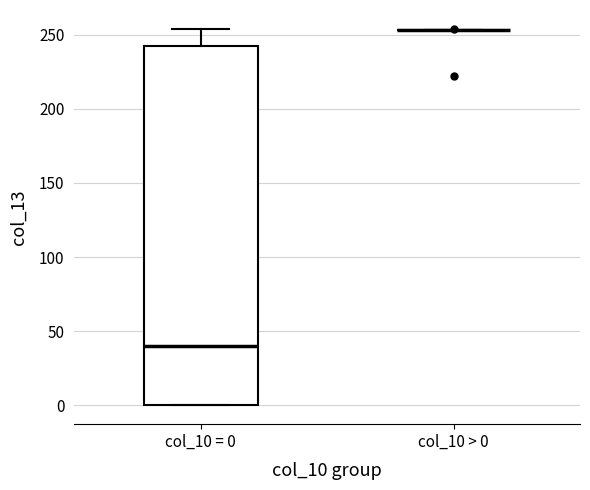

Reading left to right, read every box against the y-axis: the position of its median line, the range the box covers, and the ends of its whiskers. The values are not printed on the chart, so give them approximately, as read against the axis.

col_10 = 0: median 40, box 0 to 245, whiskers 0 to 255
col_10 > 0: box collapsed to a line at 255, whiskers 255 to 255